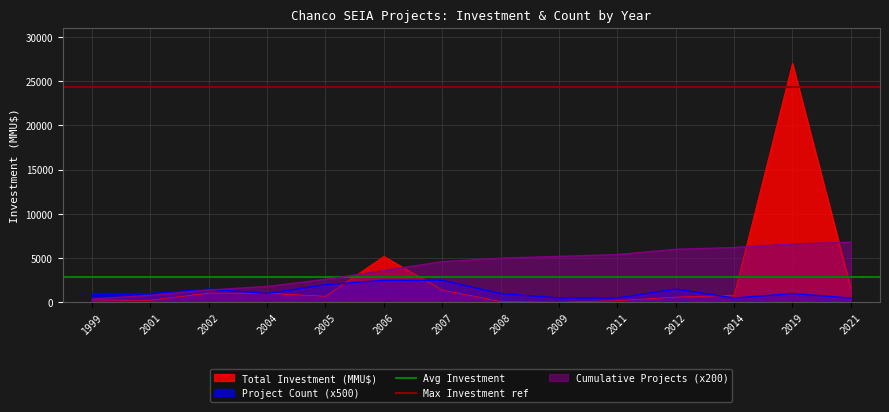

The Total Investment (MMU$) series shows 1405 at 2007. True or false?

True